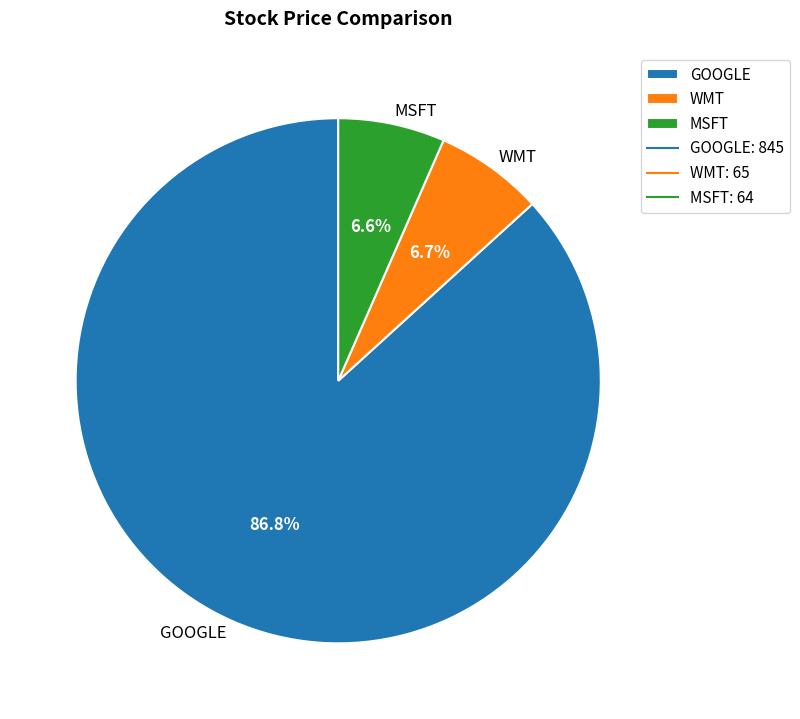

What percentage is NOT represented by MSFT?

93.4%